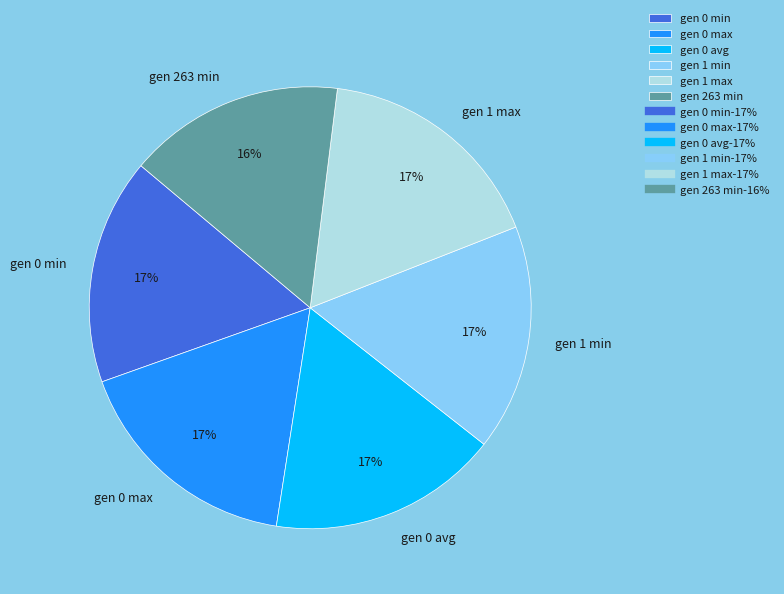

What percentage is the gen 0 min slice, to the nearest percent?

17%